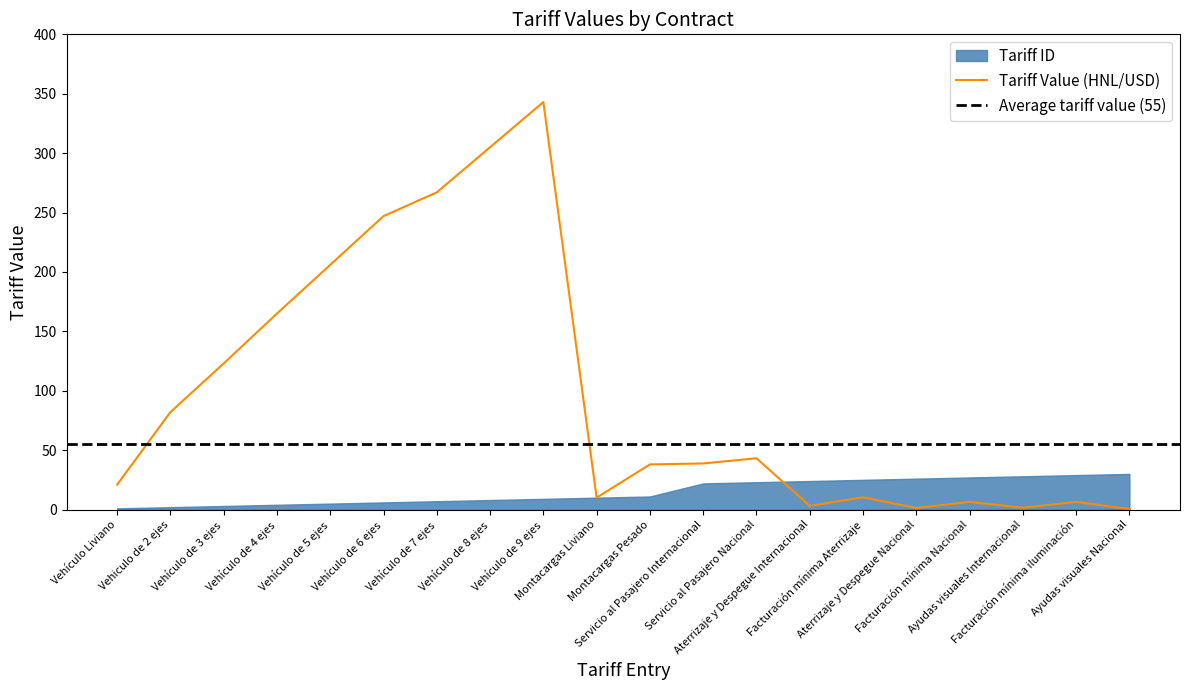

Reading right to left, extract all data points from this chart.

0.5	6.4	1.5	6.4	1.3	10.3	3.1	43.1	38.8	38.0	10.0	343.0	305.0	267.0	247.0	206.0	165.0	123.0	82.0	21.0